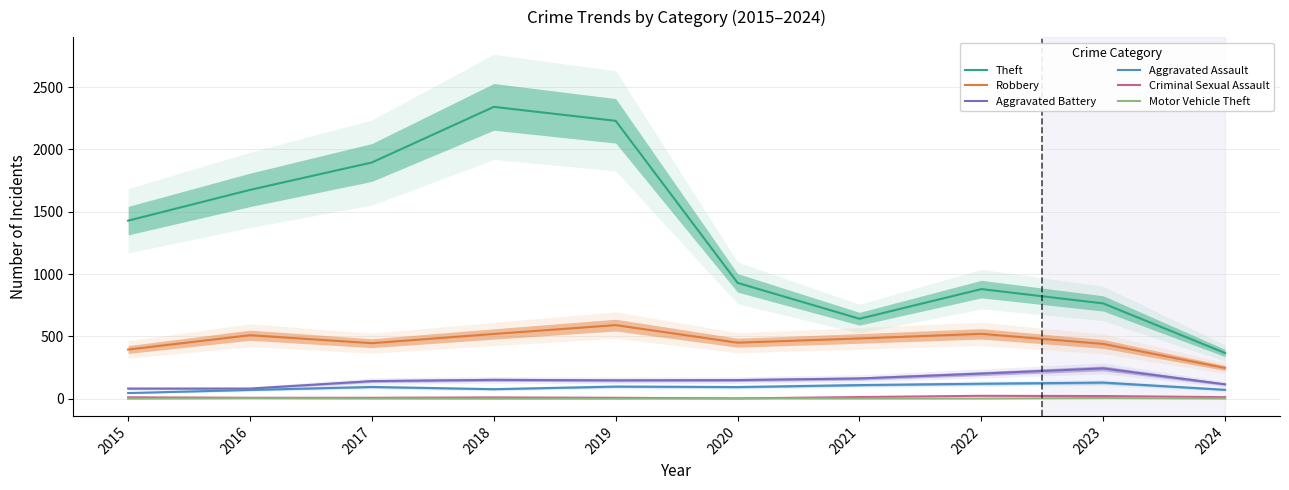

What is the total value across all series at 2020?

1630